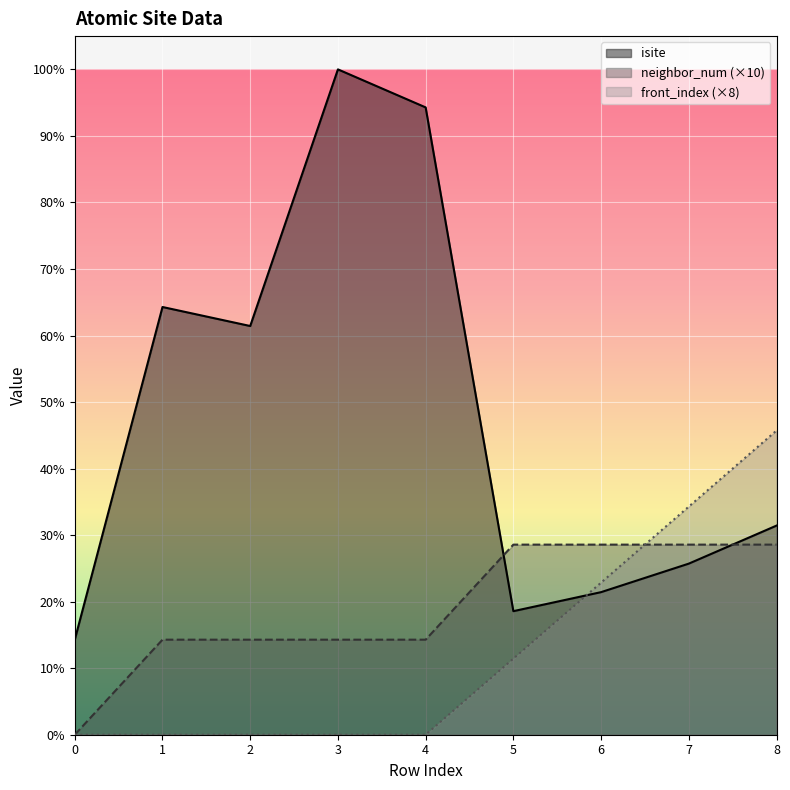

What is the value of the neighbor_num point at the 3rd from the left?

10